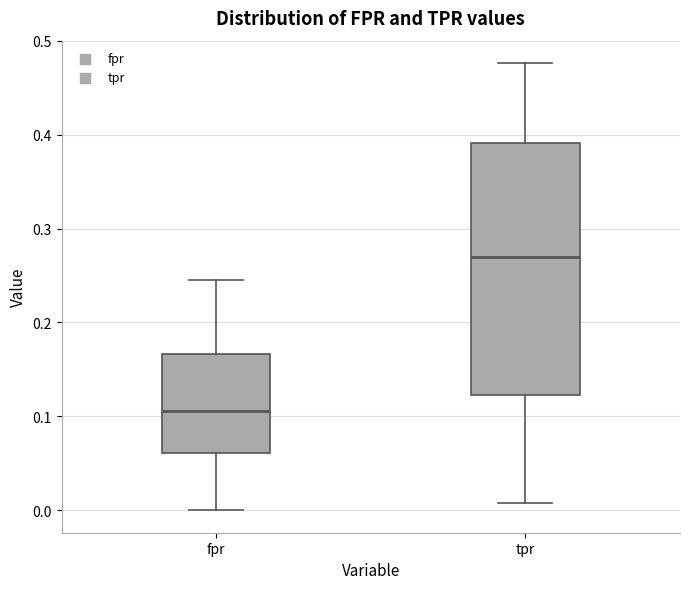

Where does the upper whisker of the box for fpr end on the y-axis? The values are not printed on the chart, so give them approximately, as read against the axis.

0.25